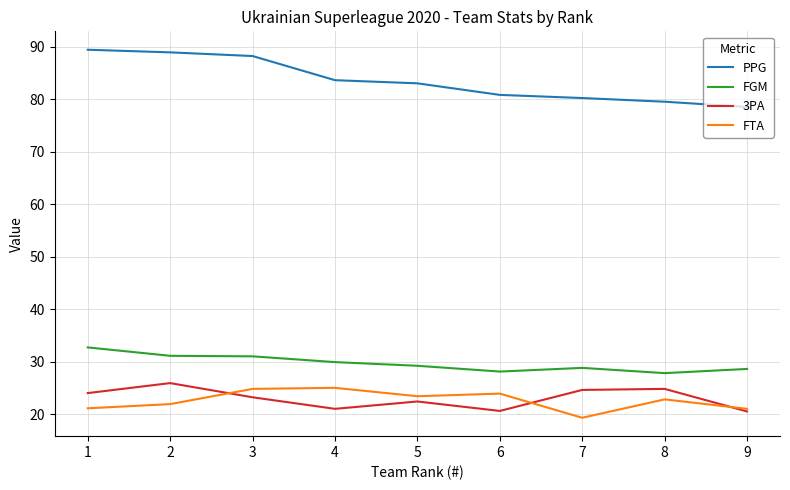

Which series has the largest total across all categories?

PPG